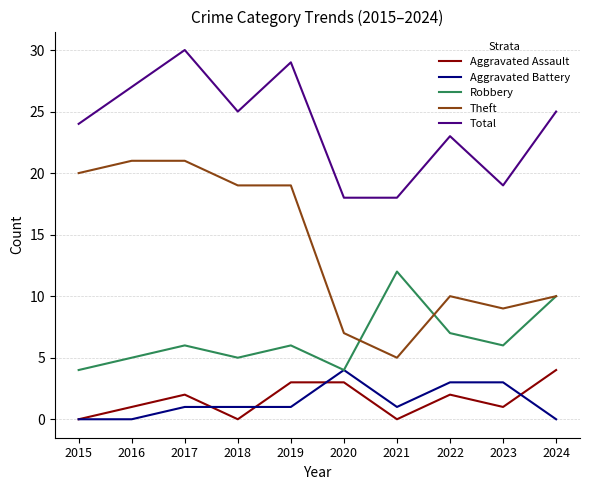

What is the total value across all series at 2020?

36